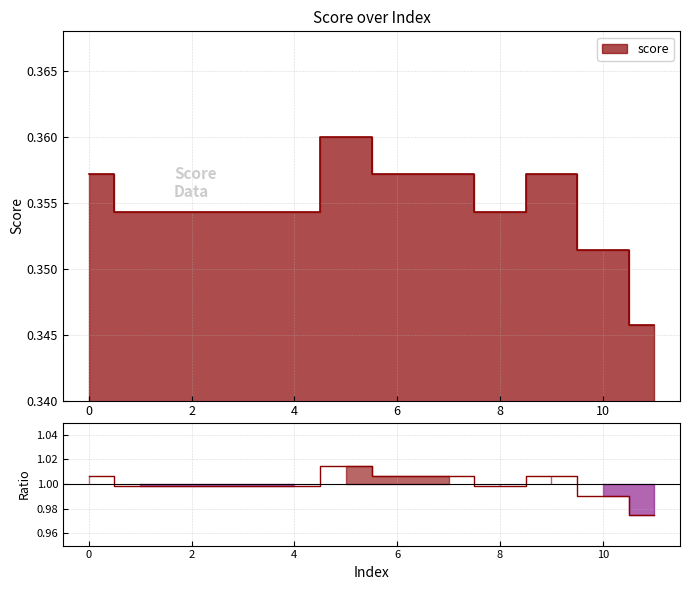

The value at 8 is 0.5. True or false?

False